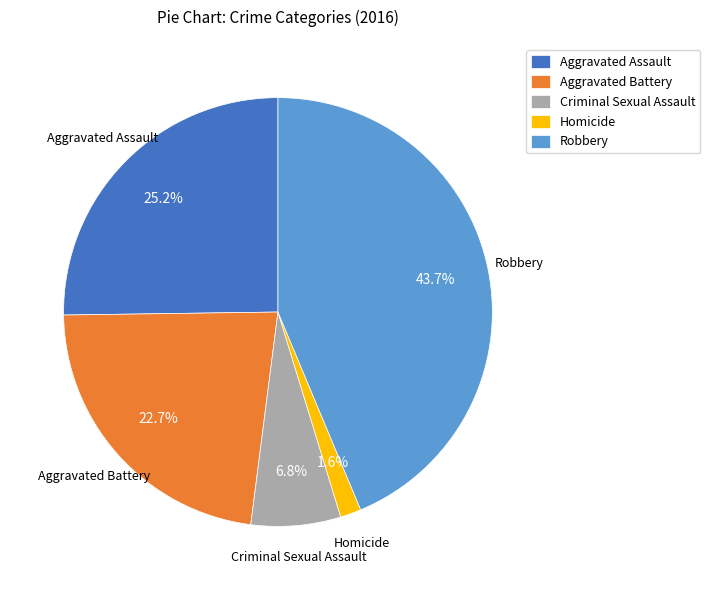

True or false: Robbery accounts for 44% of the total.

True